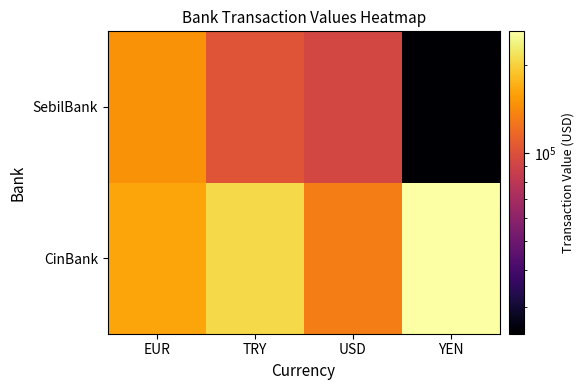

At which category is the sum across all series the highest?

TRY